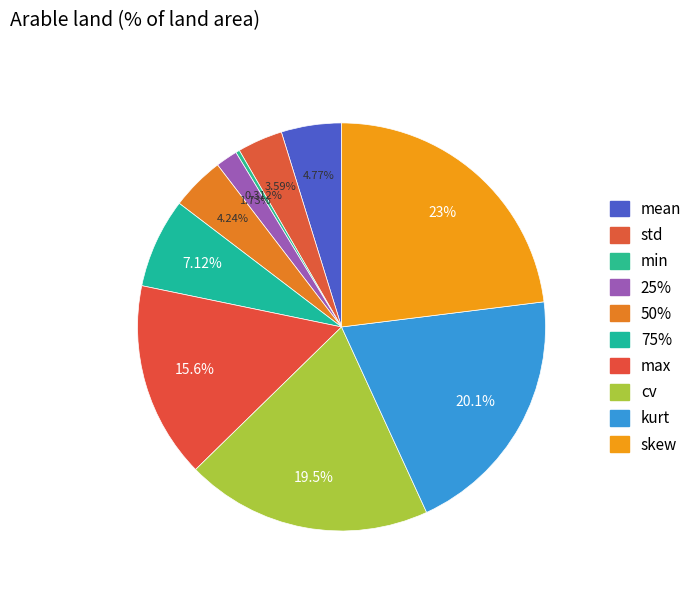

What portion of the pie excludes std?

96.4%